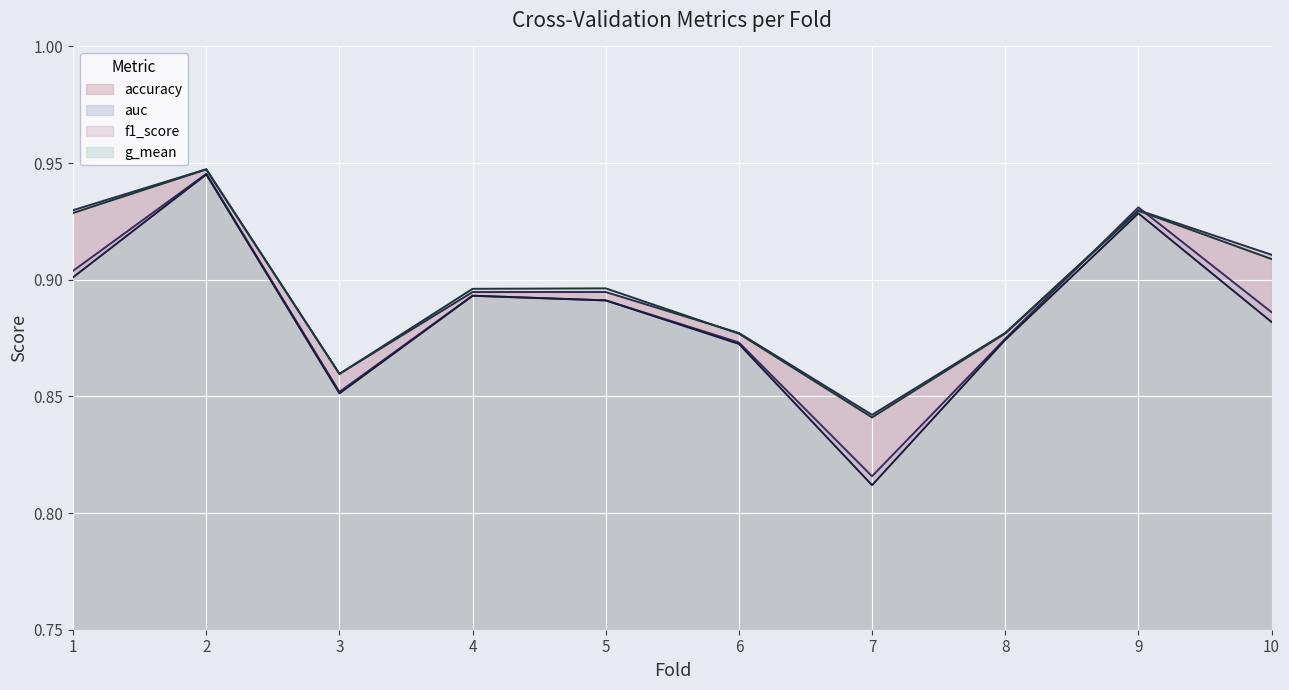

Reading left to right, extract all data points from this chart.

accuracy: 0.9	0.9	0.9	0.9	0.9	0.9	0.8	0.9	0.9	0.9
auc: 0.9	0.9	0.9	0.9	0.9	0.9	0.8	0.9	0.9	0.9
f1_score: 0.9	0.9	0.9	0.9	0.9	0.9	0.8	0.9	0.9	0.9
g_mean: 0.9	0.9	0.9	0.9	0.9	0.9	0.8	0.9	0.9	0.9